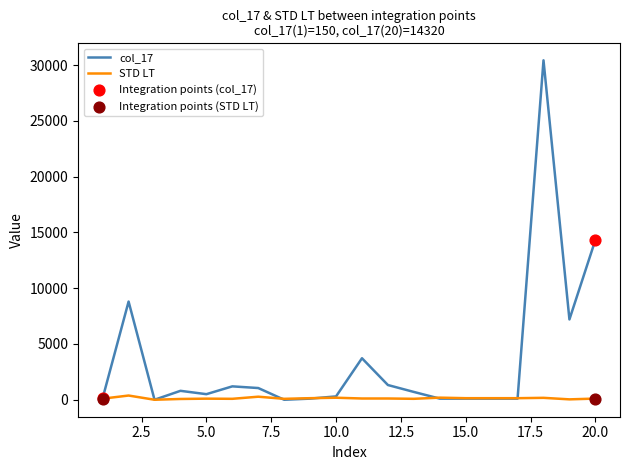

Which series has the widest spread of values?

col_17